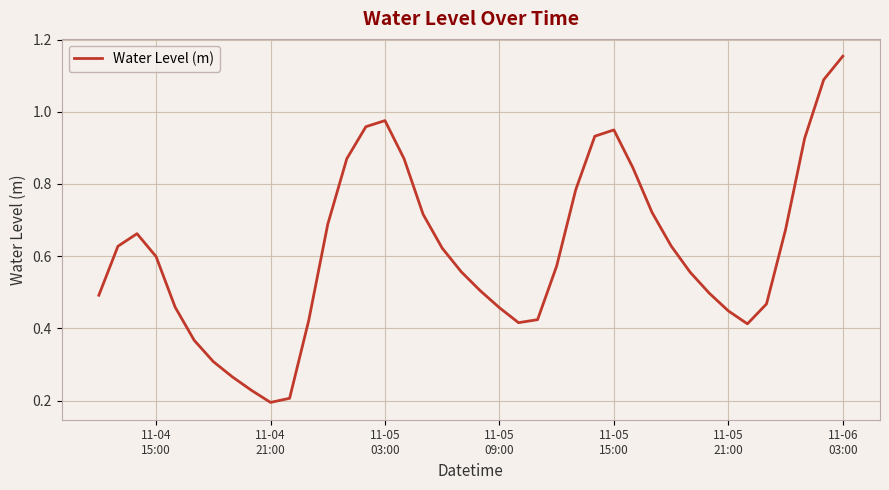

How many interior local valleys (lower than both neighbors) does the data have?

3